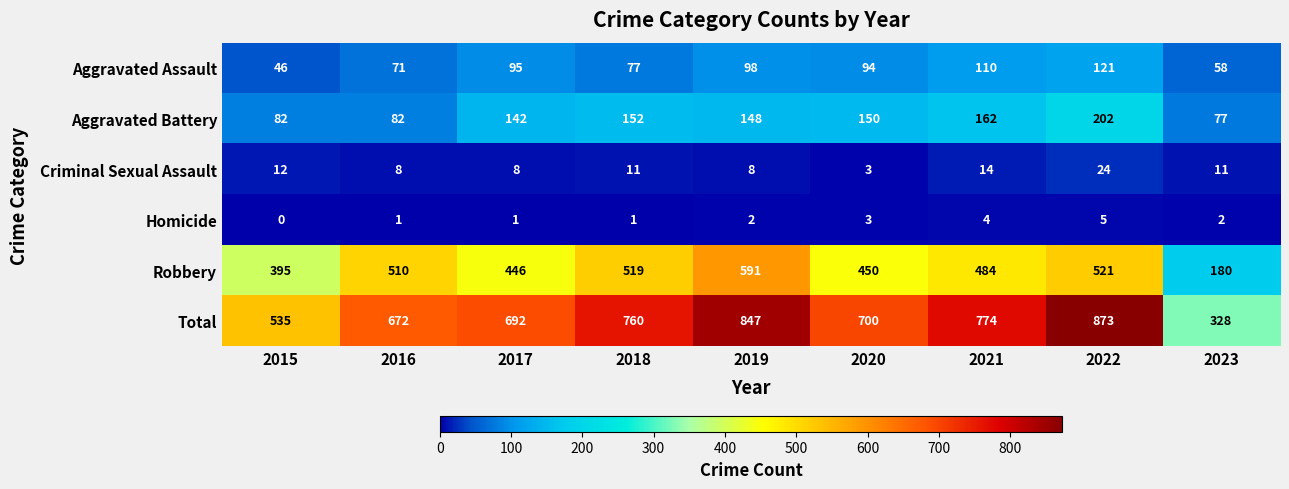

What is the difference between the maximum and minimum values in the Aggravated Assault series?

75